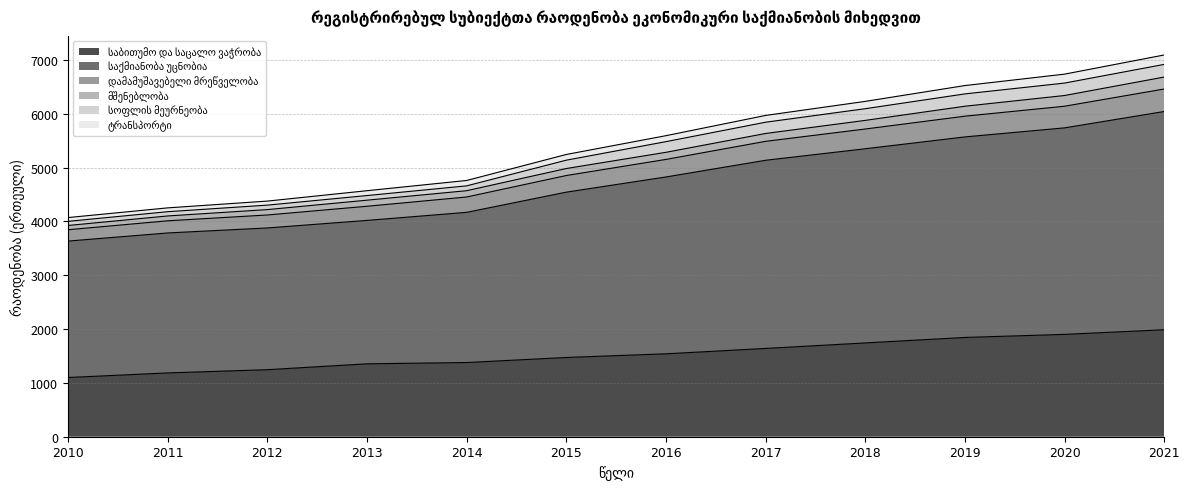

True or false: ტრანსპორტი has a value of 2641 at 2018.

False